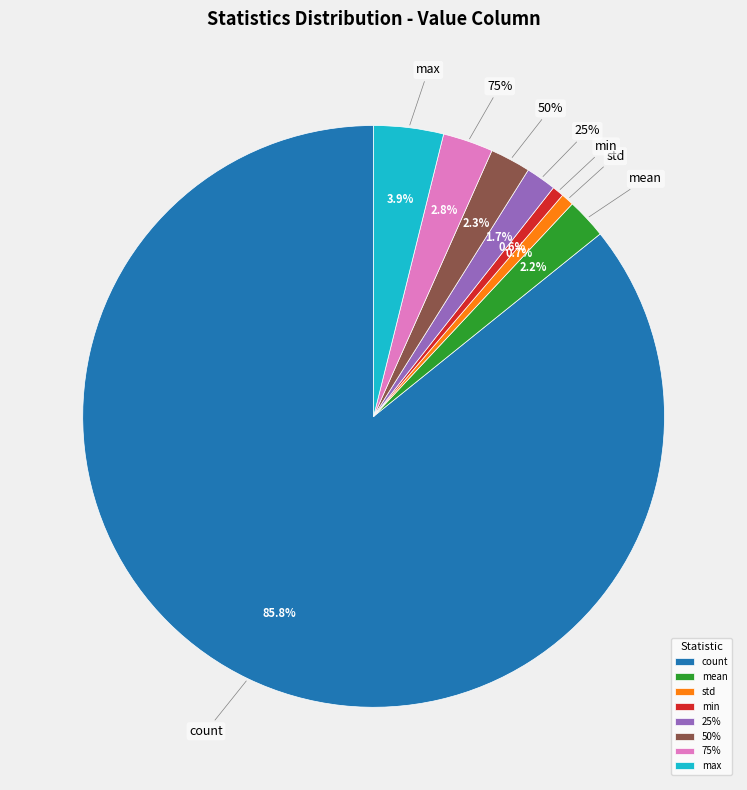

To the nearest percent, what is the difference between the std and mean slice percentages?

2%